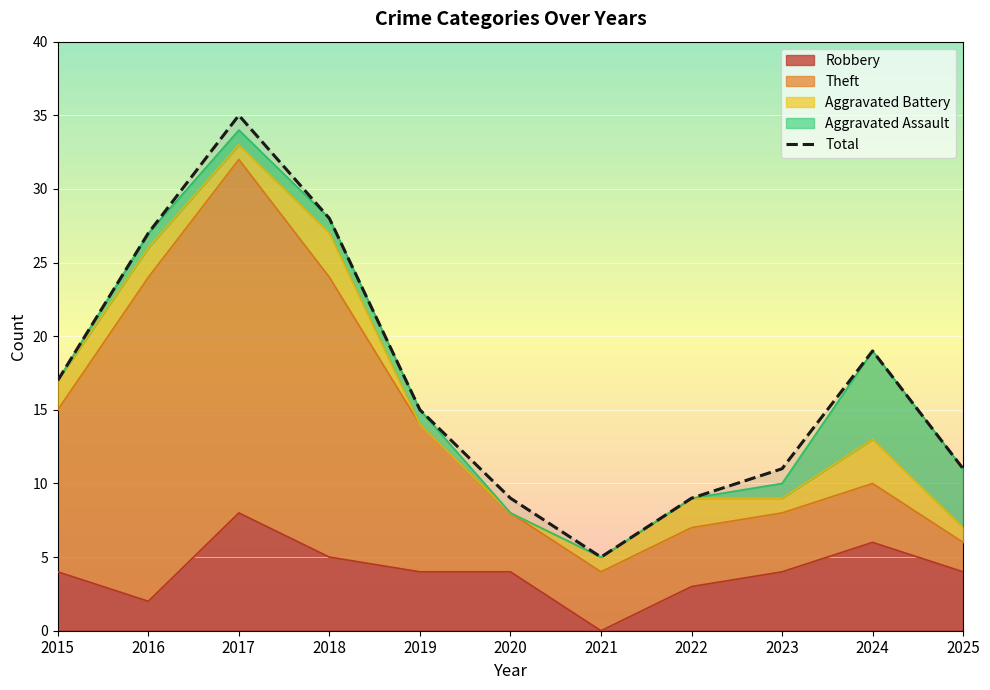

Rank the categories by value from lowest to highest.

2021, 2020, 2022, 2023, 2025, 2019, 2015, 2024, 2016, 2018, 2017